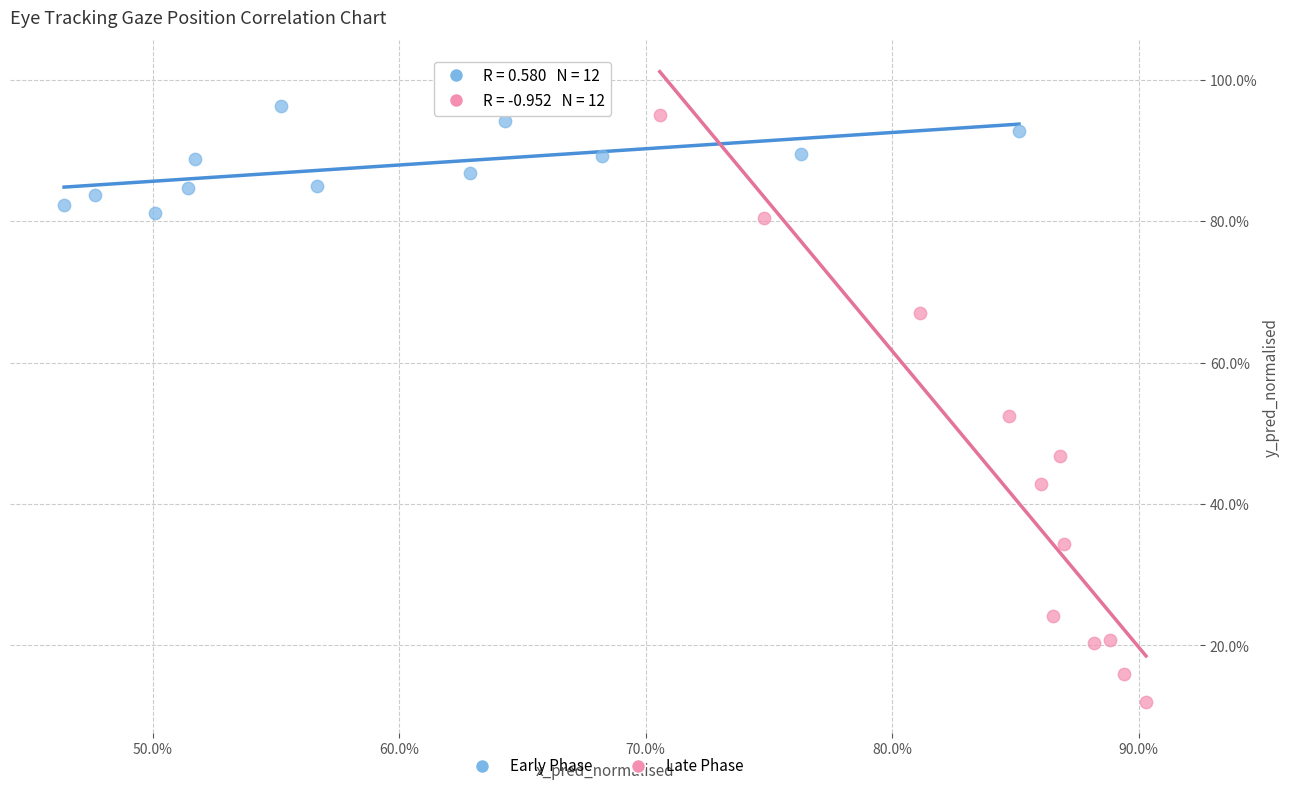

Which series has the widest spread of Y values?

Late Phase